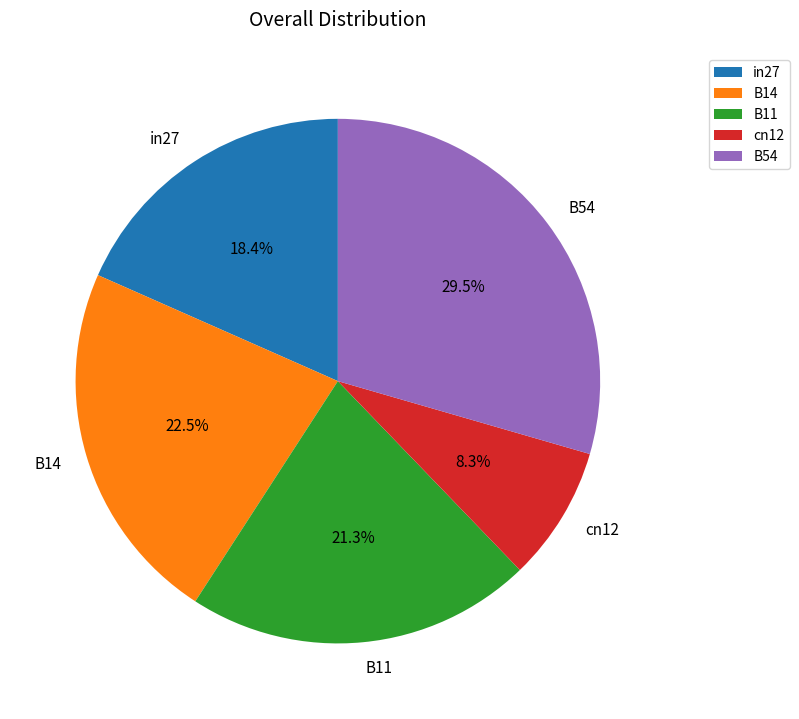

Combined, what portion of the pie is in27 and cn12?

26.7%